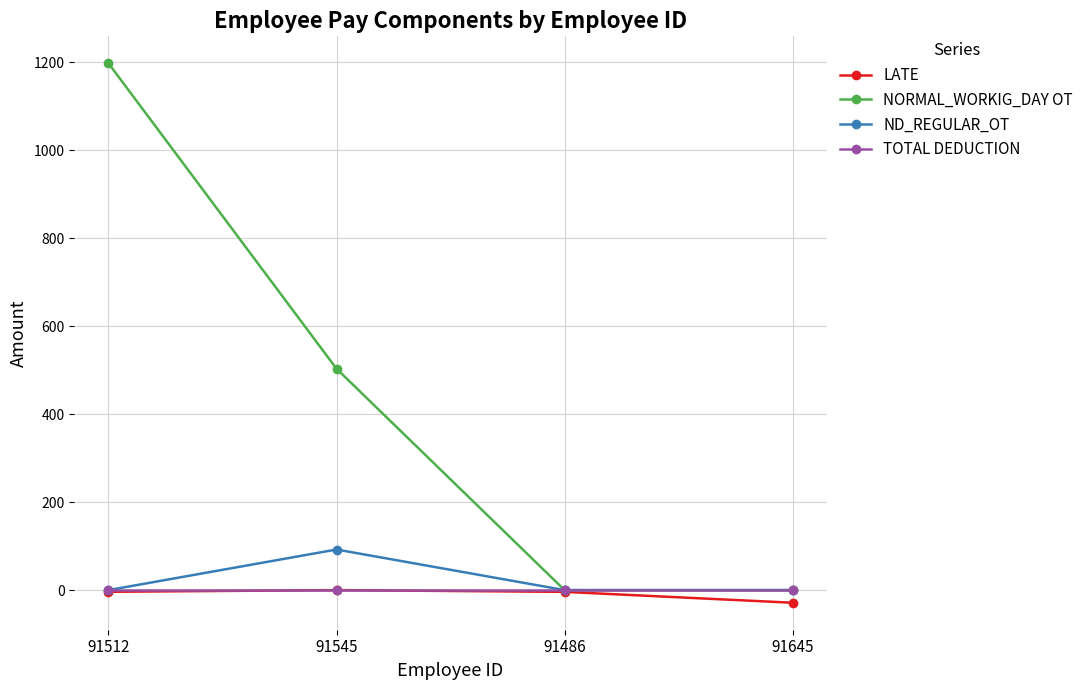

At how many categories does at least one series exceed 455?

2